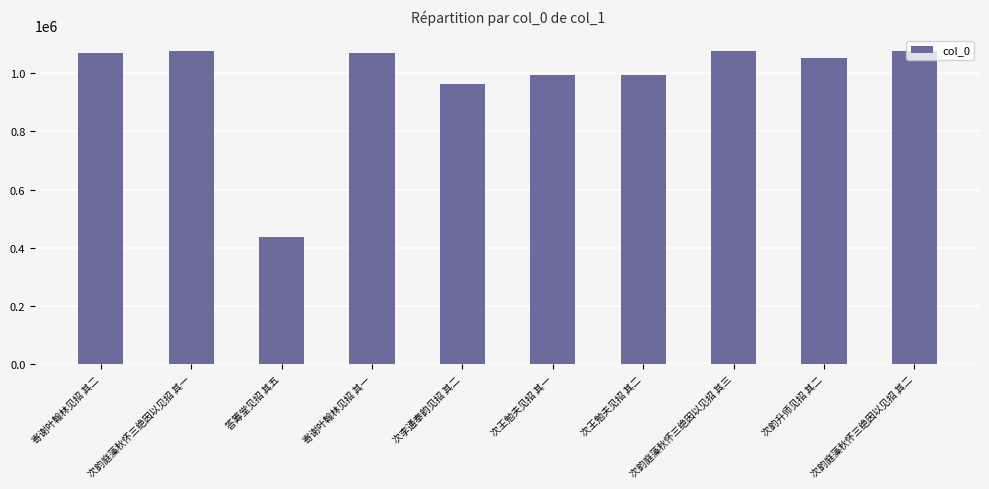

What is the change in value from 寄谢叶翰林见招 其一 to 次王勉夫见招 其二?

-76875